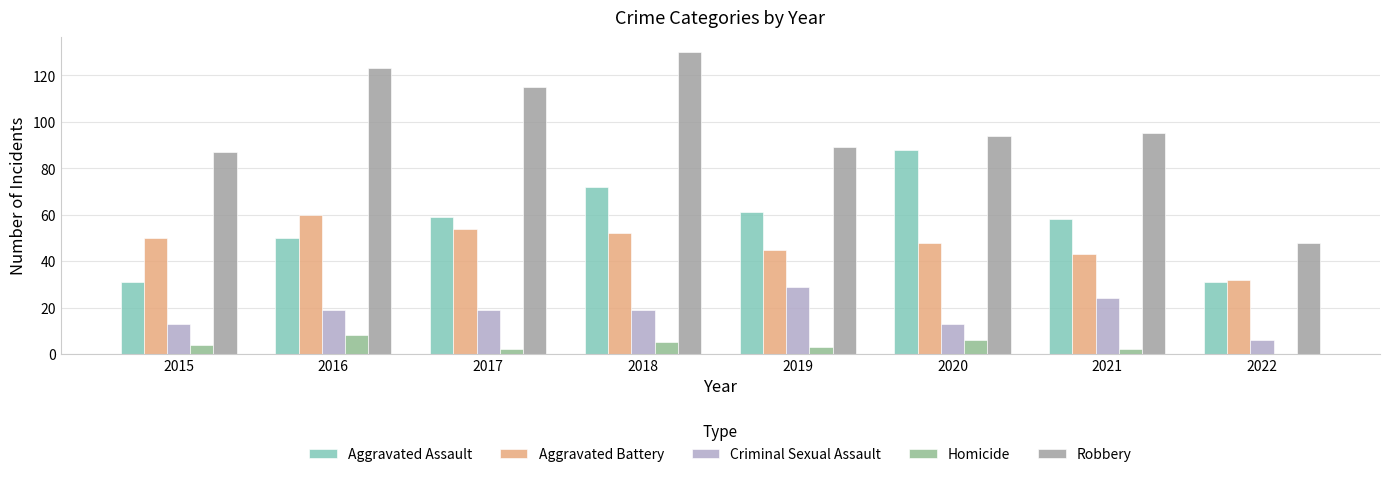

What is the value of the Homicide bar at the 5th from the left?

3